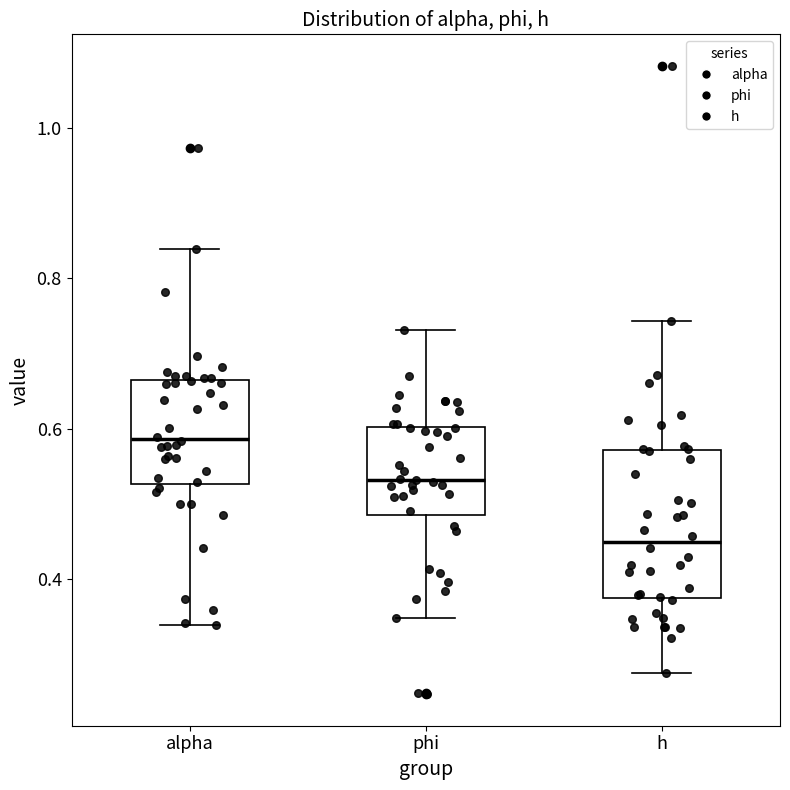

Reading left to right, read every box against the y-axis: the position of its median line, the range the box covers, and the ends of its whiskers. The values are not printed on the chart, so give them approximately, as read against the axis.

alpha: median 0.58, box 0.52 to 0.66, whiskers 0.34 to 0.84
phi: median 0.54, box 0.48 to 0.60, whiskers 0.34 to 0.74
h: median 0.44, box 0.38 to 0.58, whiskers 0.28 to 0.74